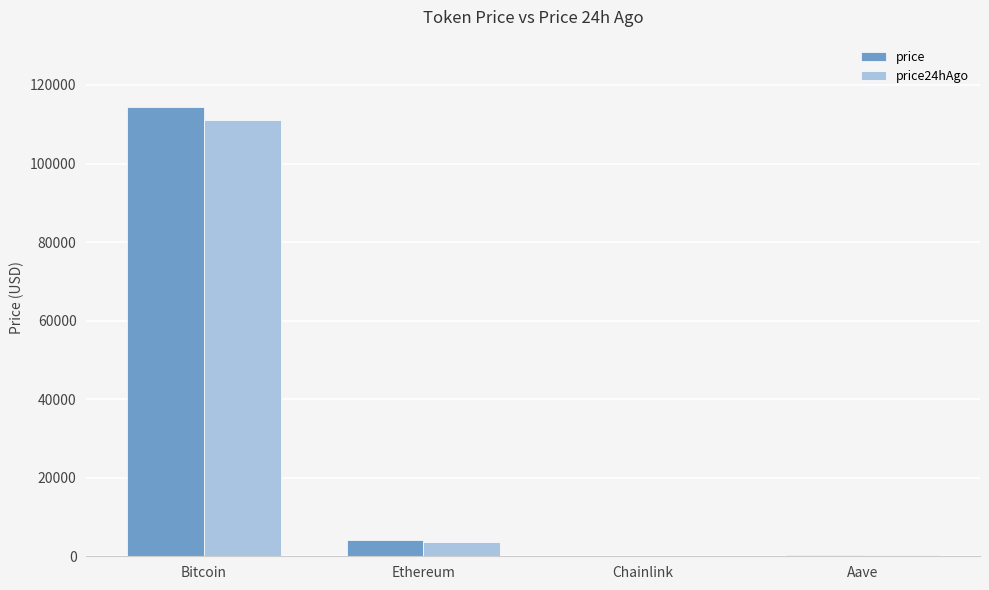

True or false: price has a value of 255.1 at Aave.

True